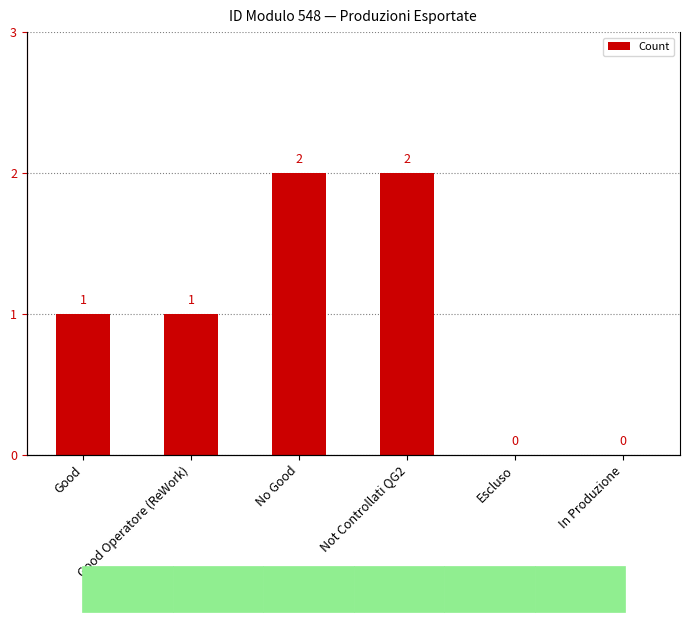

Is it true that the value at Escluso is 0?

True